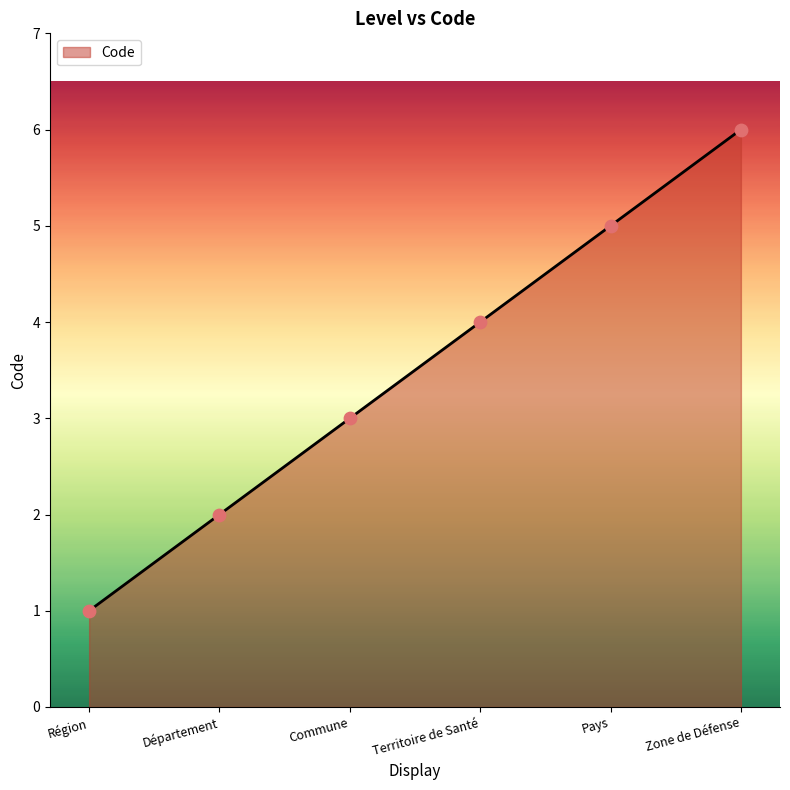

Between Pays and Département, which is larger?

Pays